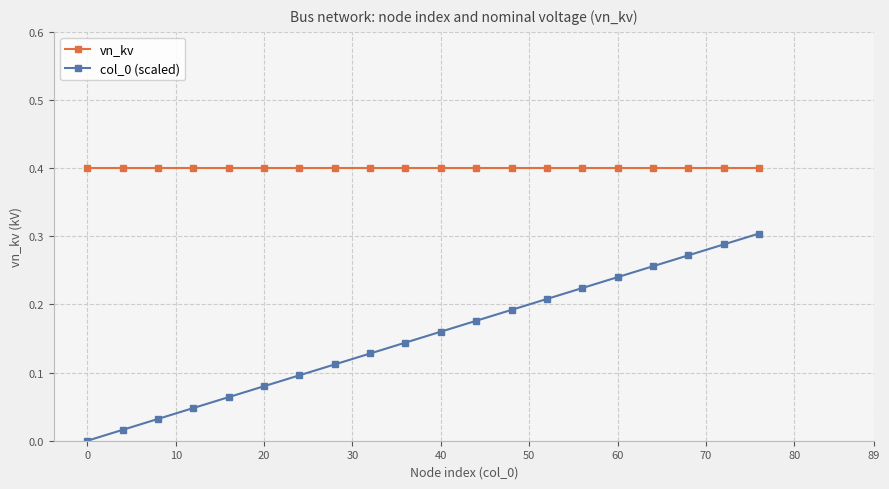

What is the value of the vn_kv point at the 13th from the left?

0.4